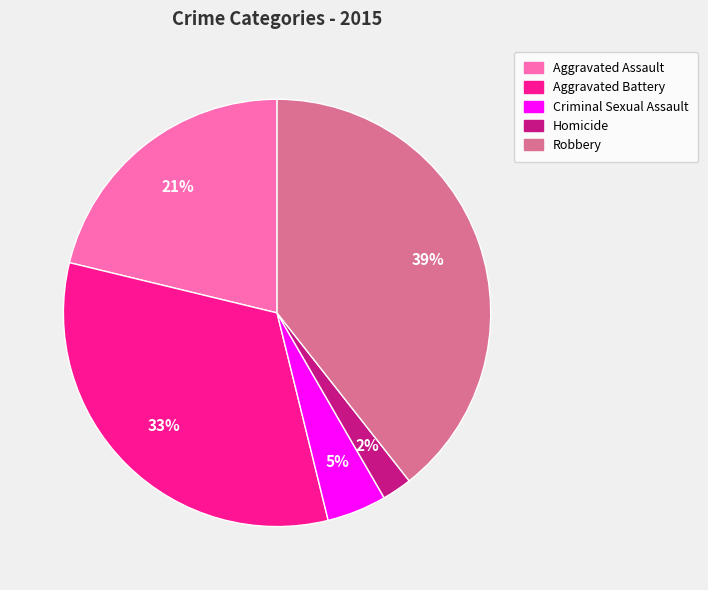

Does Robbery represent more than half of the total?

No